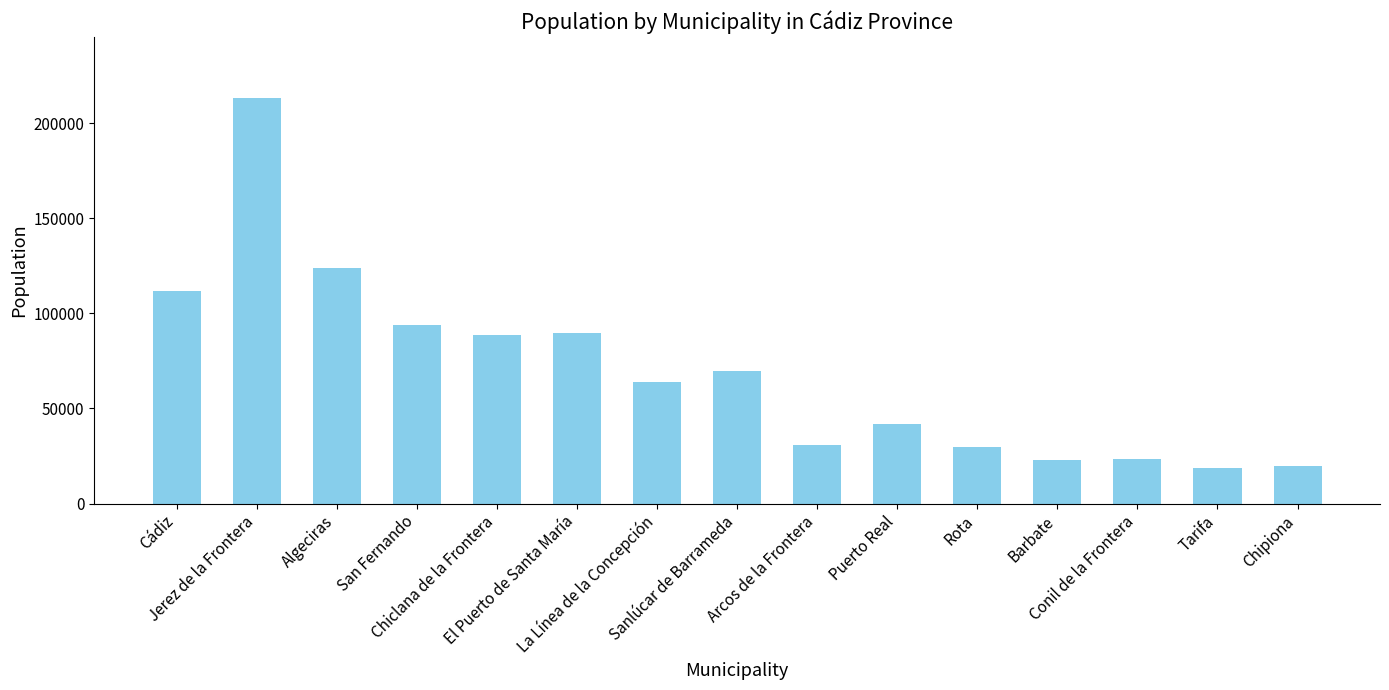

What is the label of the 5th bar from the right?

Rota